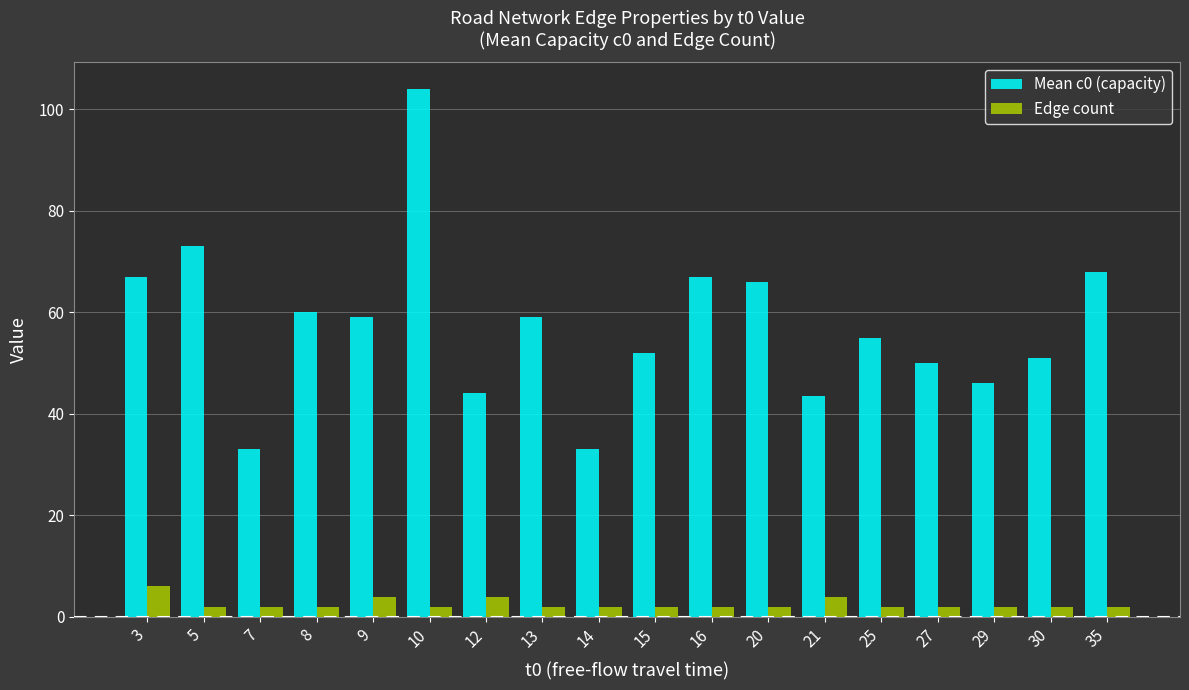

The value of Mean c0 (capacity) at 30 is 51.0. True or false?

True